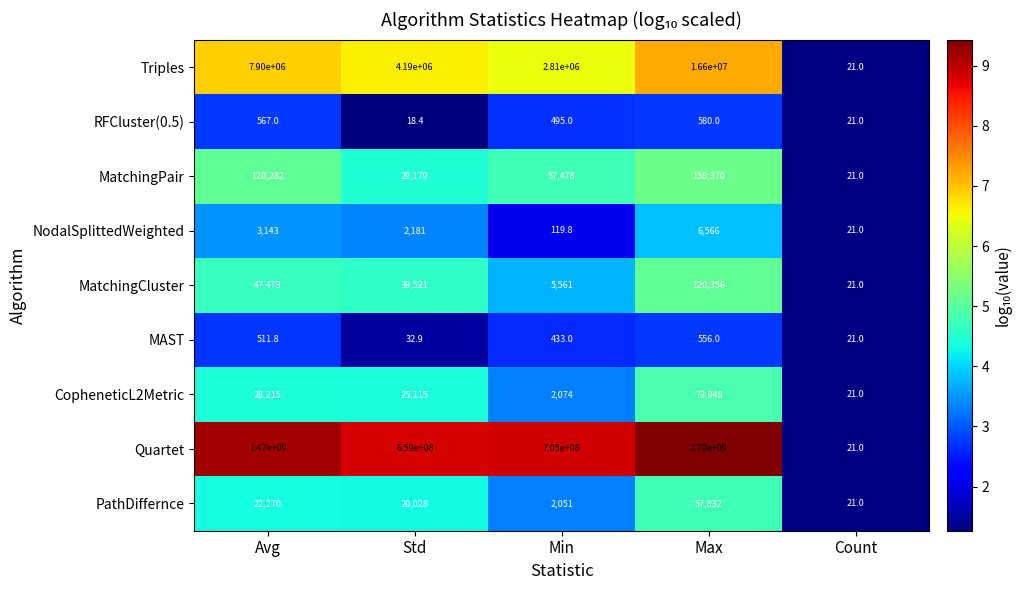

The PathDiffernce series shows 83733.6 at Max. True or false?

False